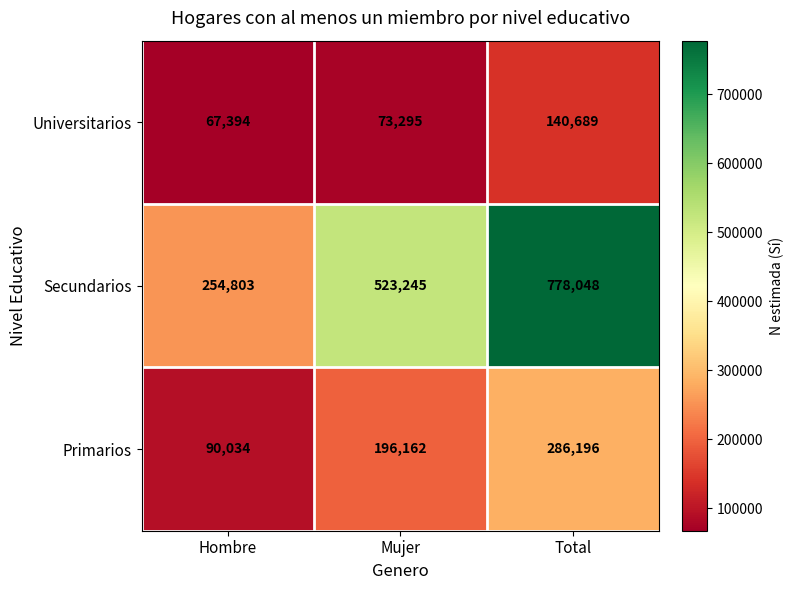

True or false: Universitarios has a value of 96966 at Mujer.

False